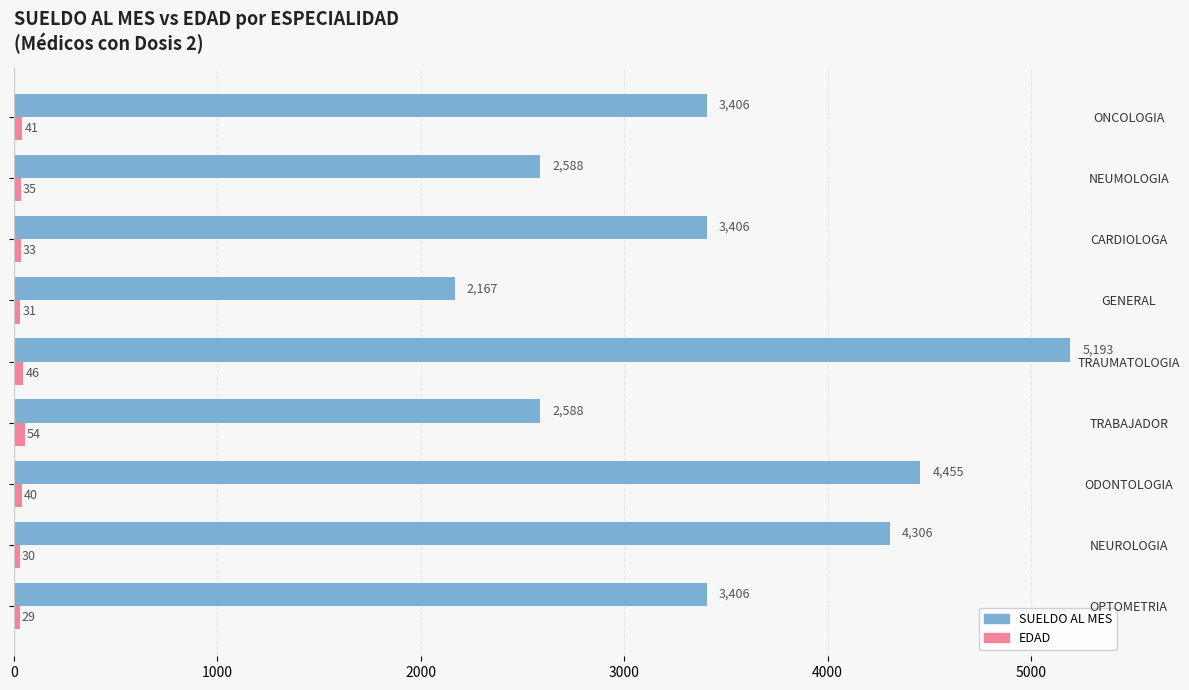

What is the difference between the highest and lowest values at ONCOLOGIA?

3365